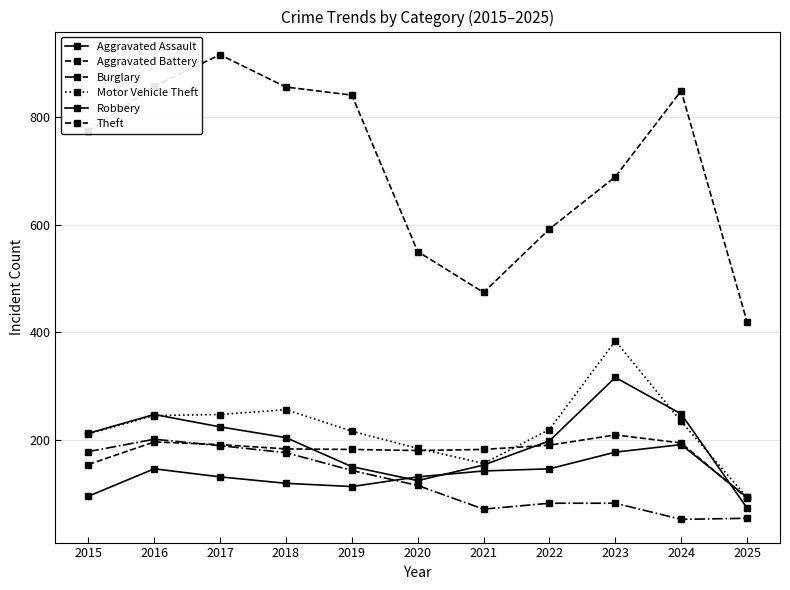

Reading left to right, what are all the values shown in this chart?

Aggravated Assault: 2015=95	2016=146	2017=131	2018=119	2019=113	2020=131	2021=142	2022=146	2023=177	2024=191	2025=93
Aggravated Battery: 2015=154	2016=196	2017=191	2018=183	2019=182	2020=180	2021=182	2022=190	2023=209	2024=194	2025=91
Burglary: 2015=178	2016=201	2017=189	2018=176	2019=143	2020=115	2021=71	2022=82	2023=82	2024=52	2025=54
Motor Vehicle Theft: 2015=211	2016=245	2017=247	2018=256	2019=216	2020=184	2021=156	2022=219	2023=384	2024=234	2025=93
Robbery: 2015=212	2016=247	2017=224	2018=204	2019=150	2020=124	2021=153	2022=198	2023=316	2024=248	2025=73
Theft: 2015=774	2016=858	2017=916	2018=856	2019=841	2020=550	2021=474	2022=592	2023=689	2024=849	2025=419